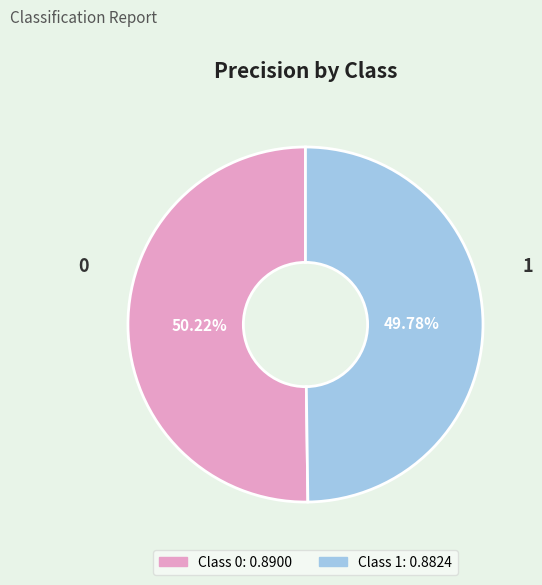

Is there a majority slice in this chart?

Yes